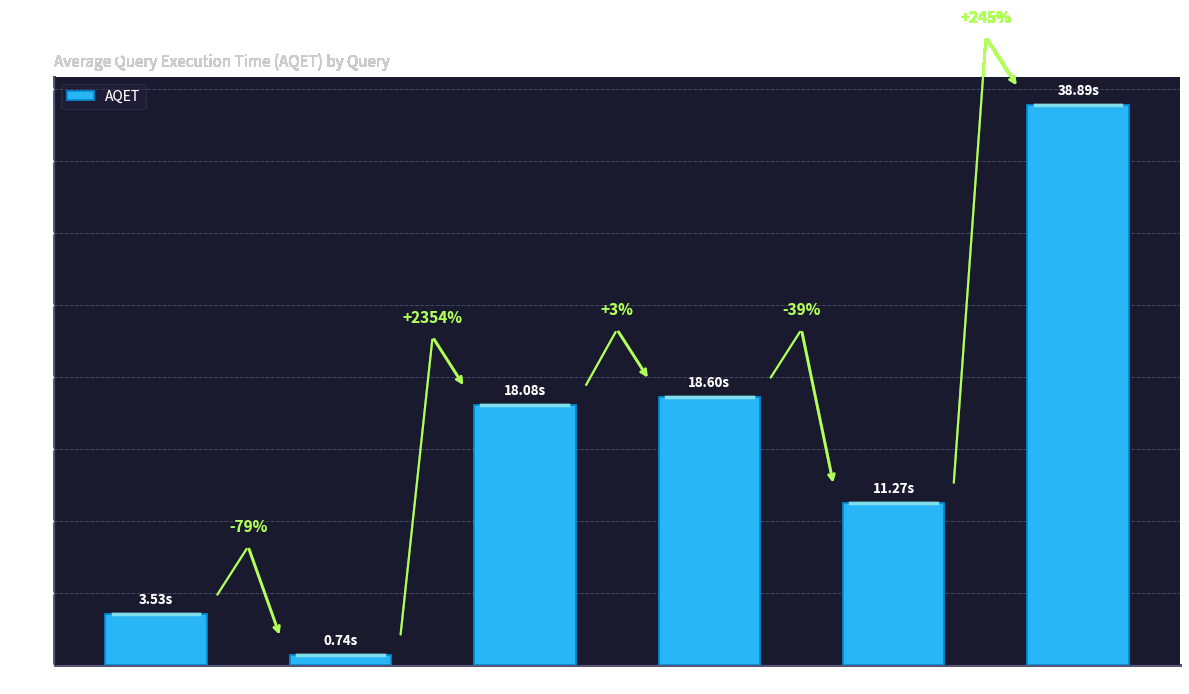

At which category does the chart reach its peak across all series?

Query 6